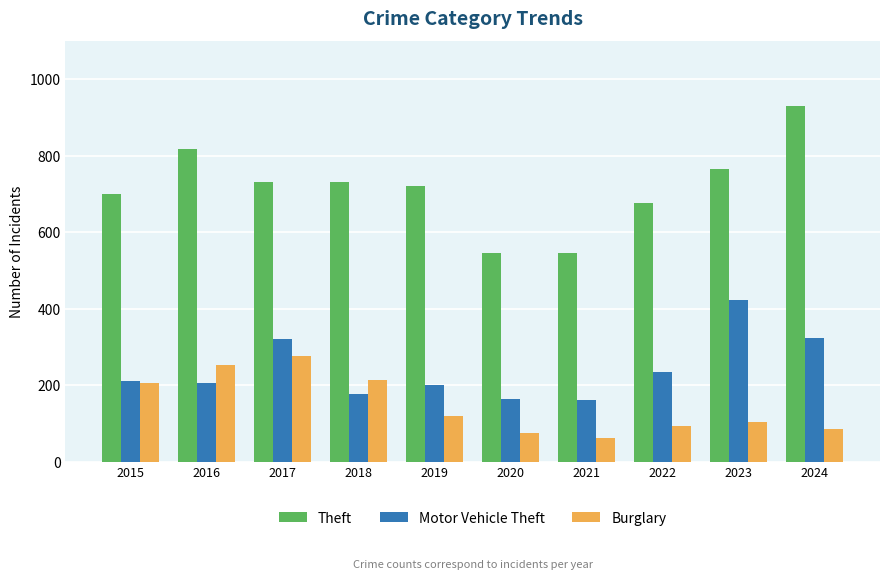

At how many categories does at least one series exceed 651?

8